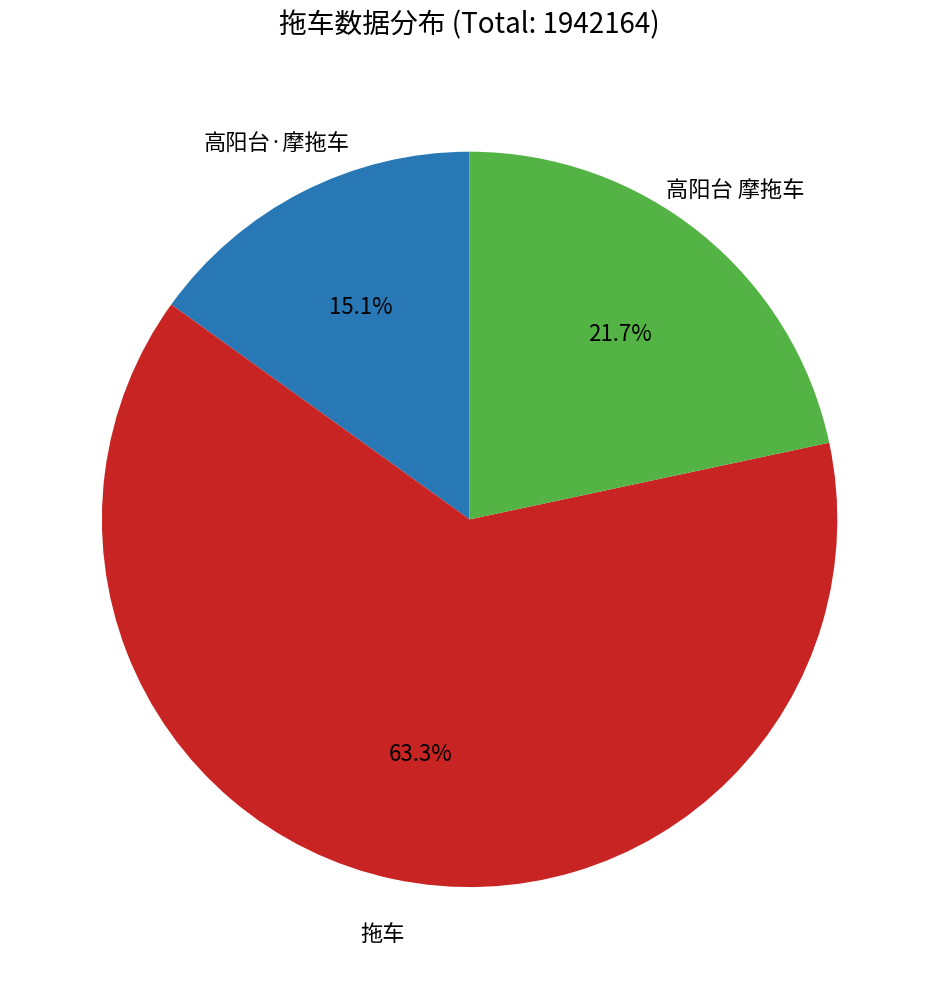

Count the number of slices in the pie.

3